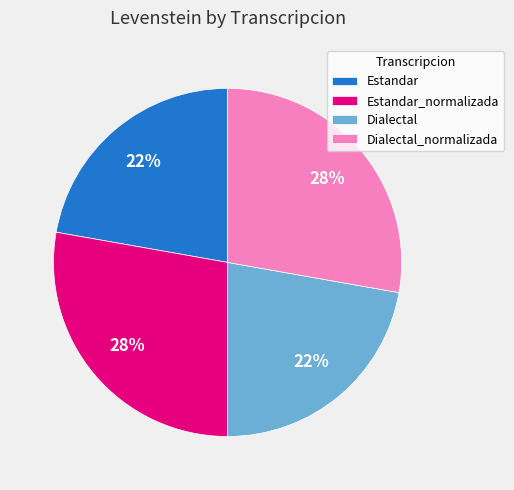

Does Dialectal_normalizada account for over 50% of the chart?

No